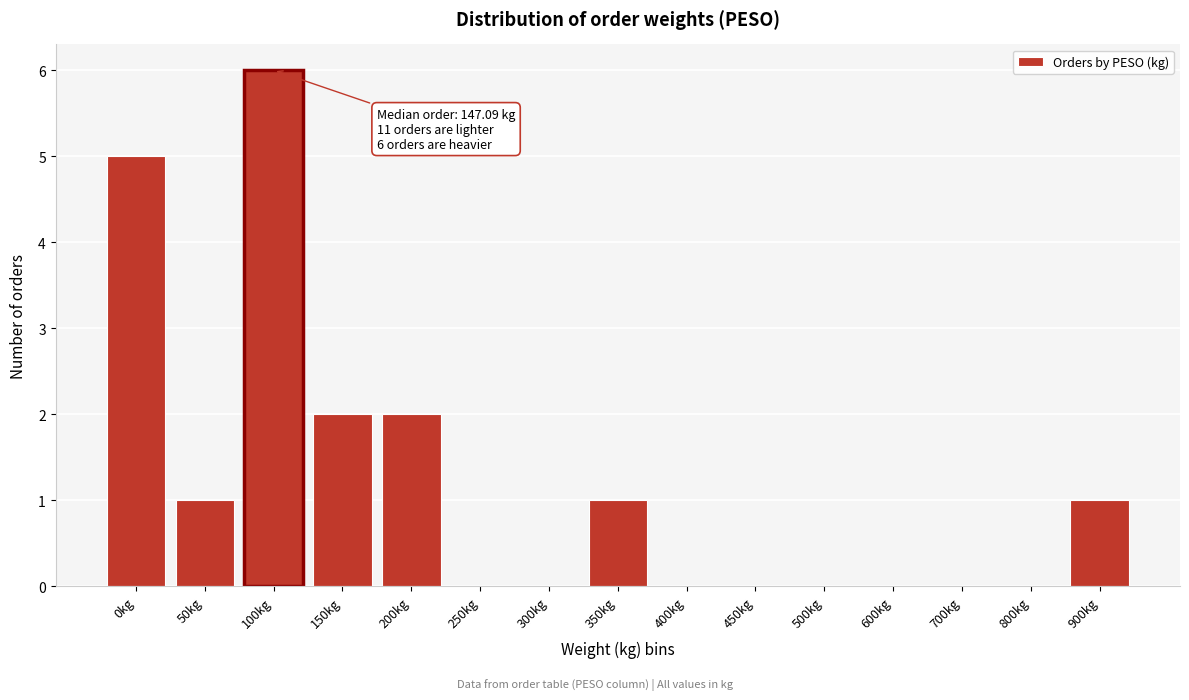

Reading left to right, what are all the values shown in this chart?

0kg=5	50kg=1	100kg=6	150kg=2	200kg=2	250kg=0	300kg=0	350kg=1	400kg=0	450kg=0	500kg=0	600kg=0	700kg=0	800kg=0	900kg=1